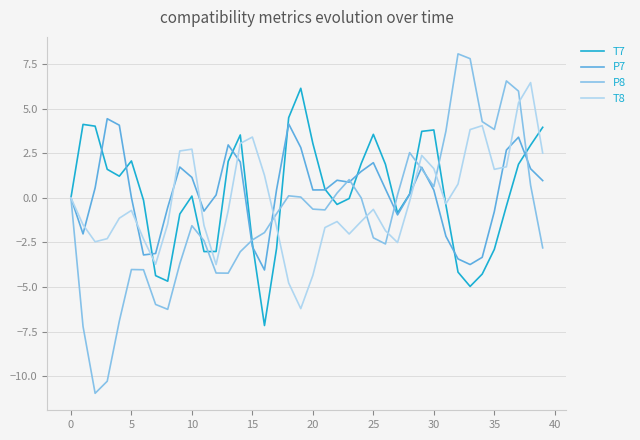

True or false: T7 has more than 1 interior local peaks.

True